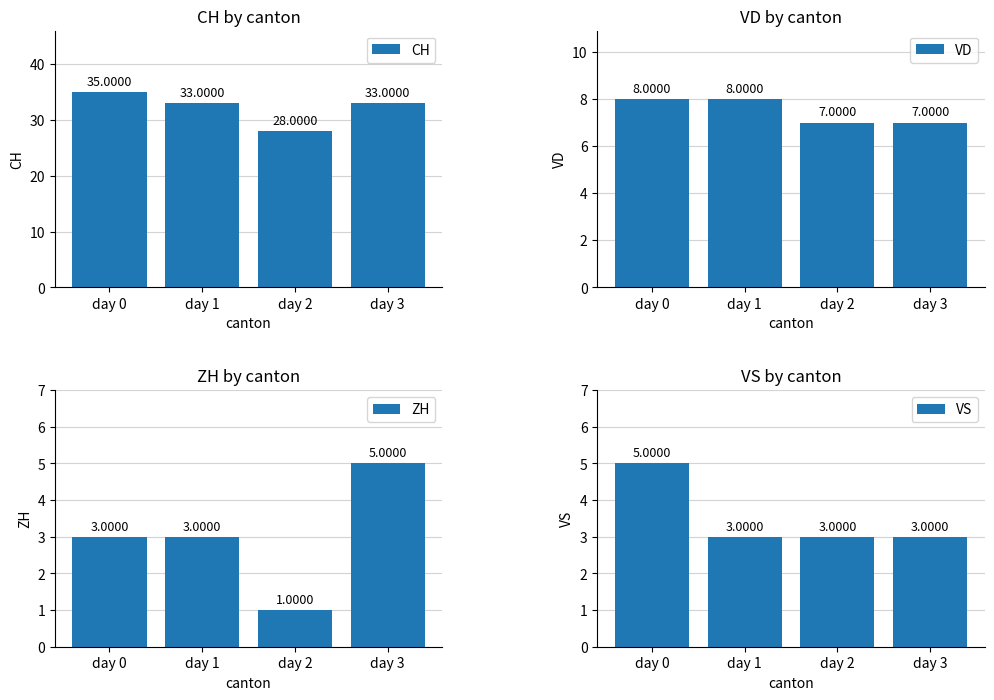

The value of CH at day 1 is 33. True or false?

True